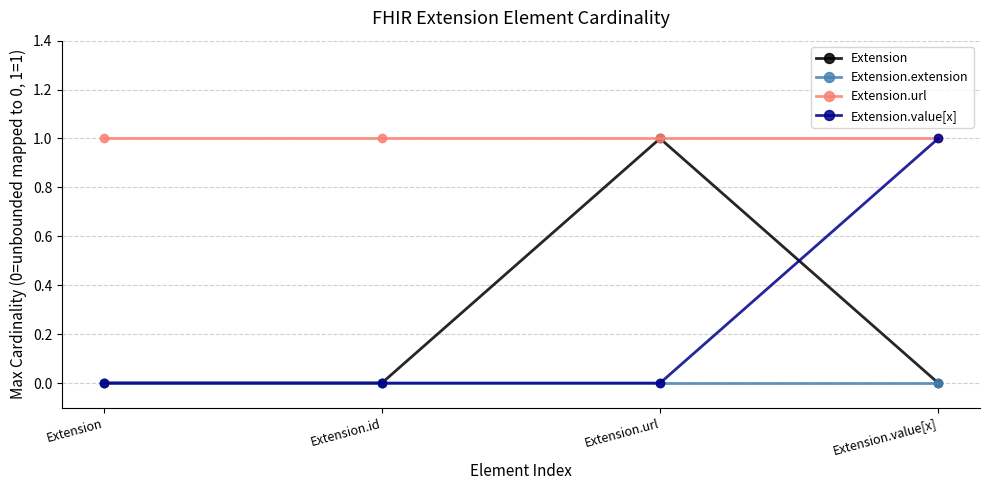

What is the label of the 2nd point from the left?

Extension.id